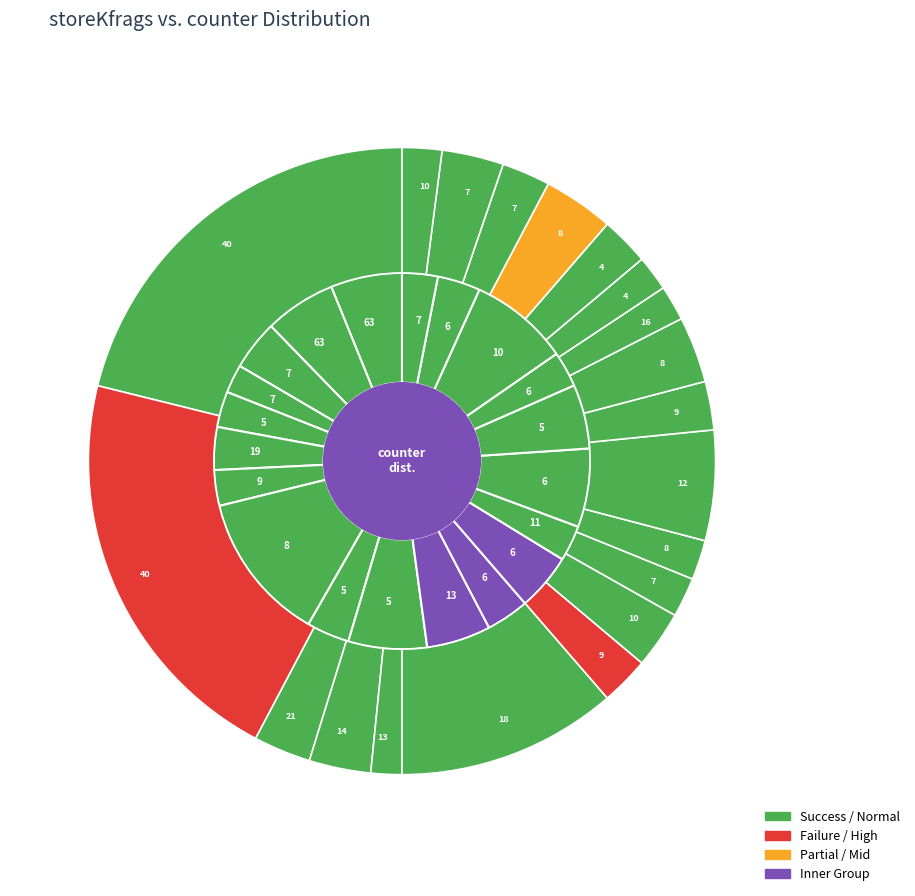

How many segments does this pie chart have?

20